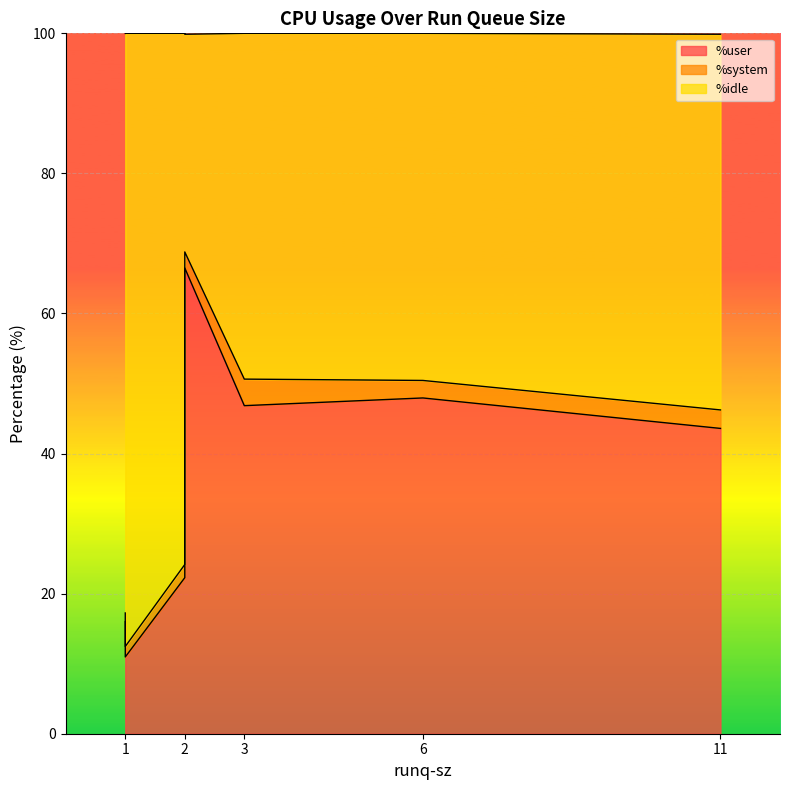

What is the greatest value displayed?

87.5